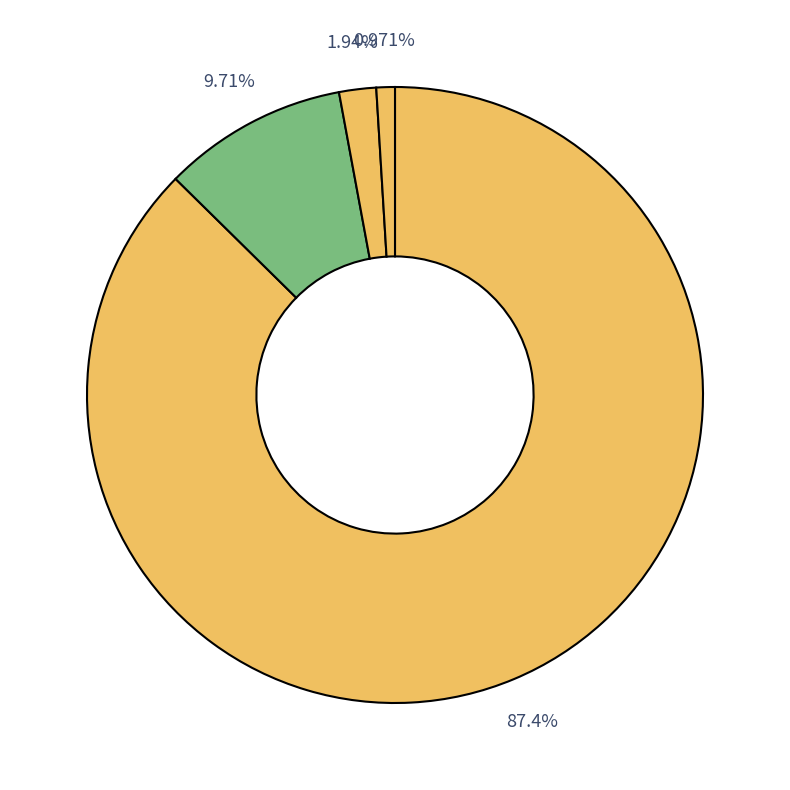

How many slices are in this pie chart?

4